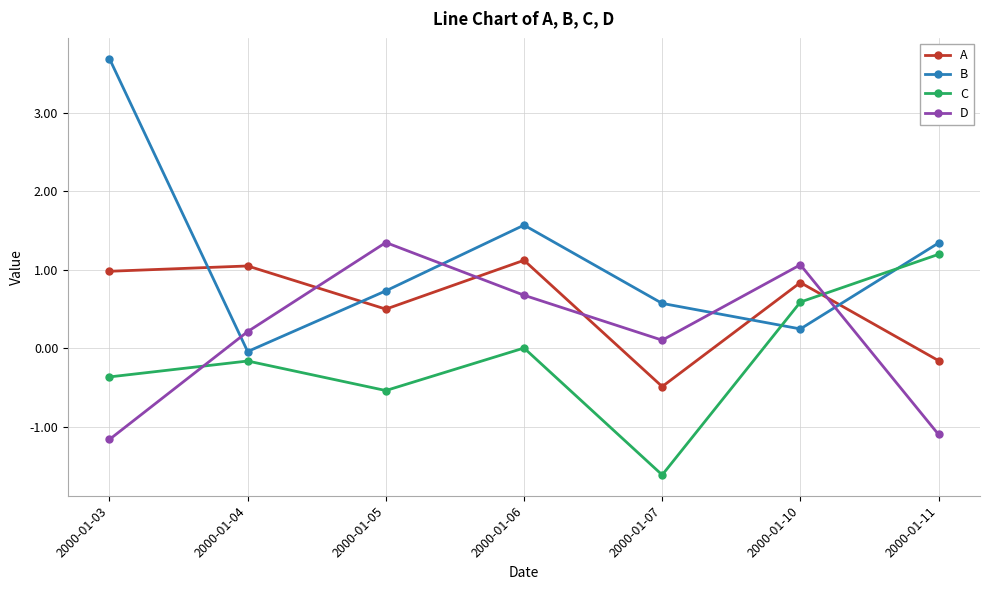

What is the minimum value shown in the chart?

-1.6